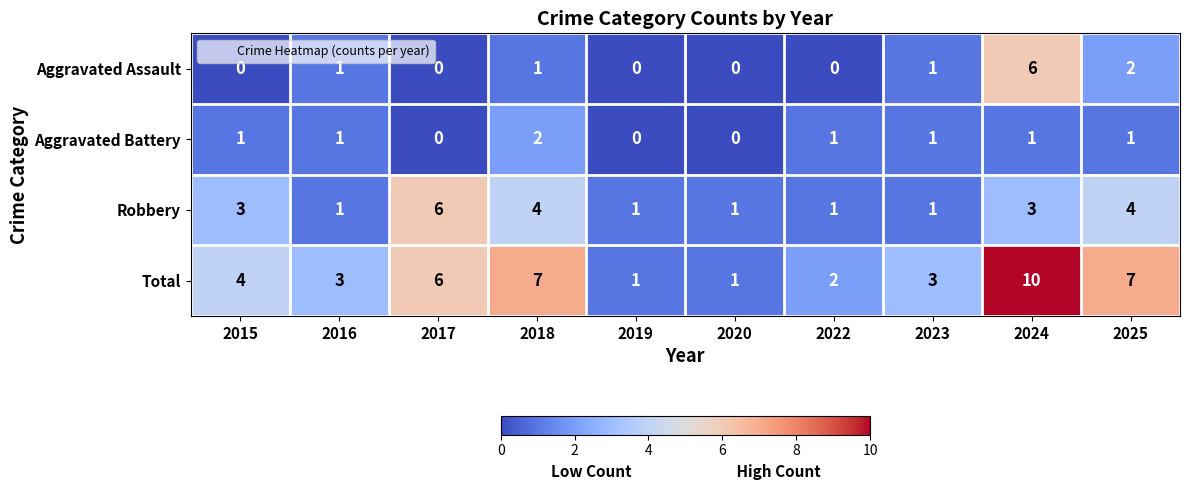

Is the value of Aggravated Assault at 2024 greater than the value of Total at 2020?

Yes